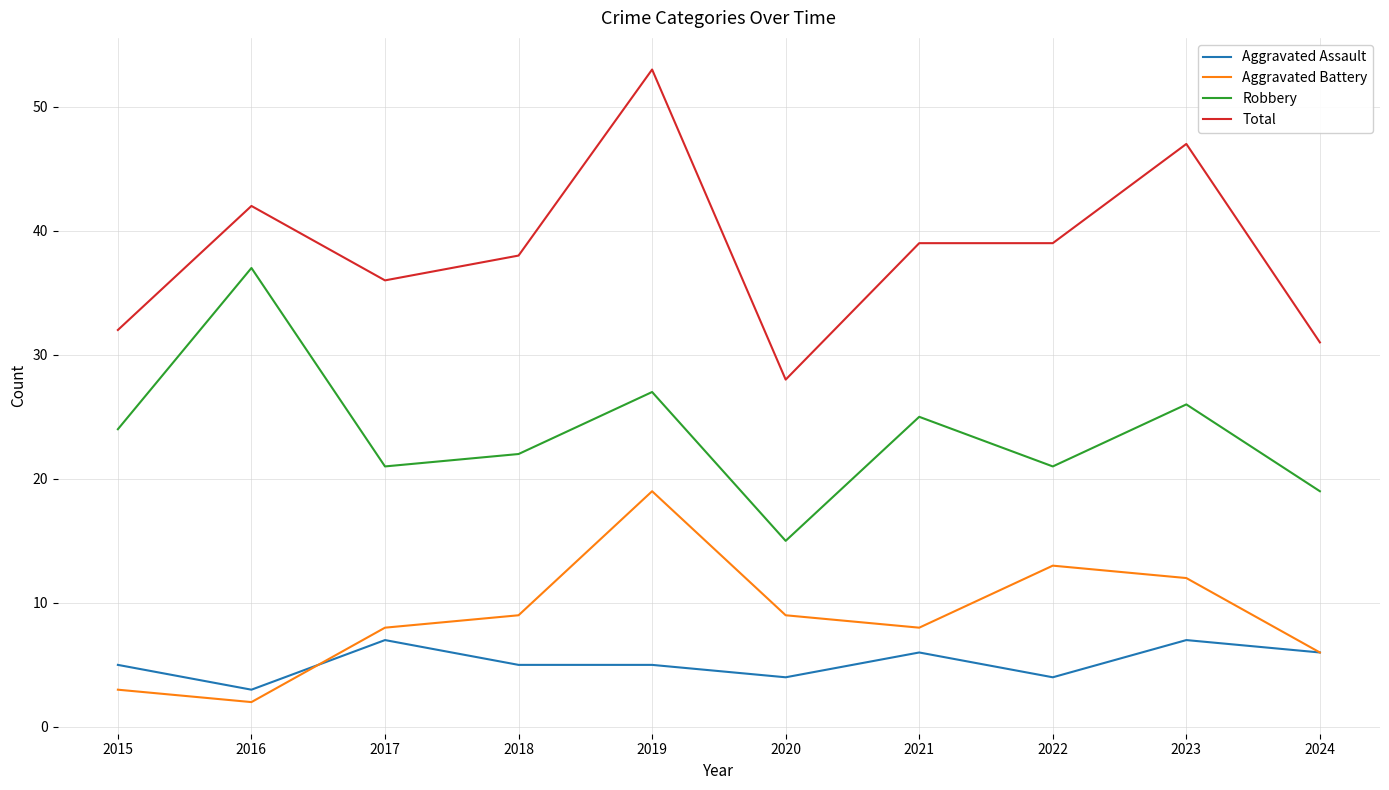

Which series changed the most between 2020 and 2021?

Total